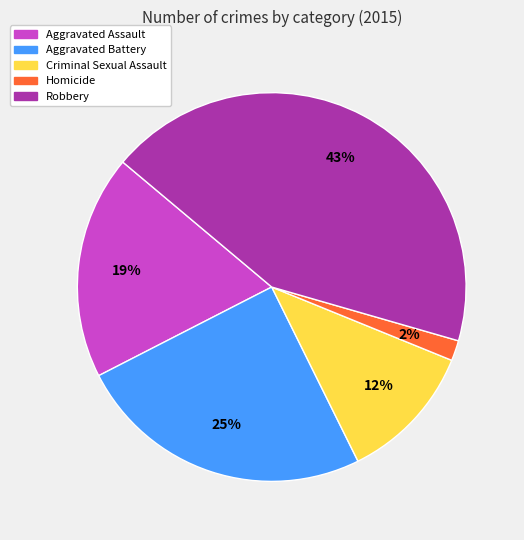

Do Homicide and Robbery together represent more than half of the pie?

No